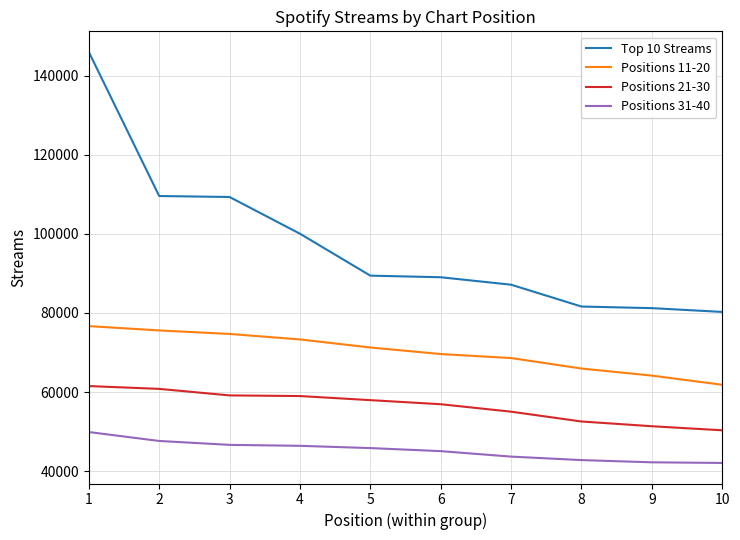

Where does the Positions 21-30 series first go above 57943?

1